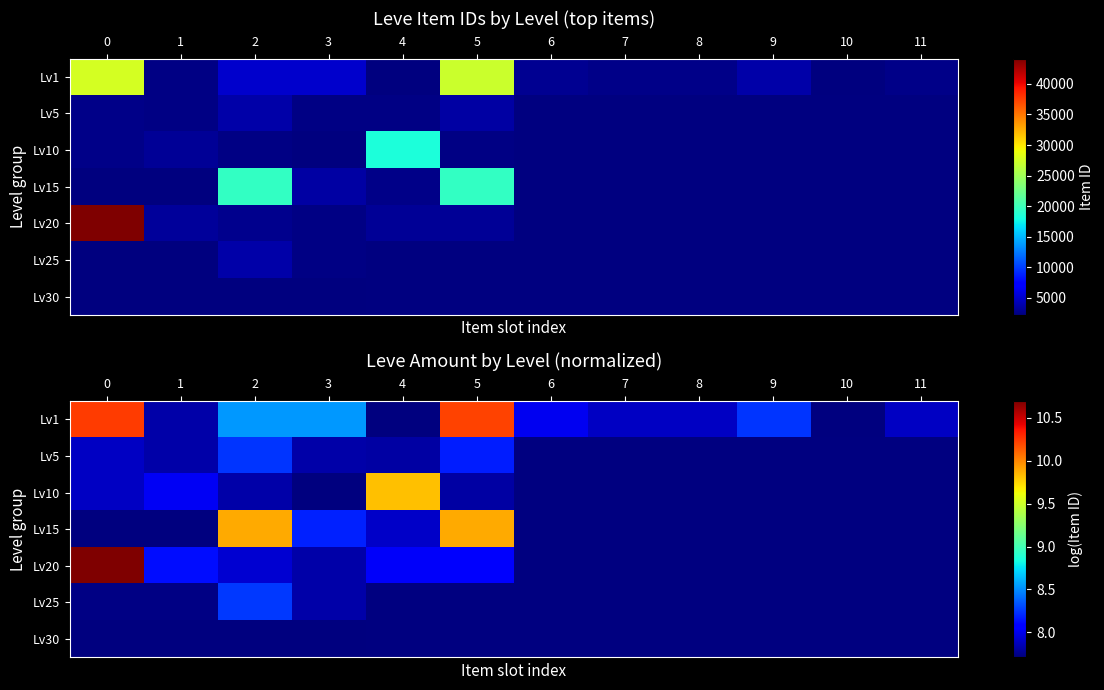

How many values in the Lv1 series are below 8?

6